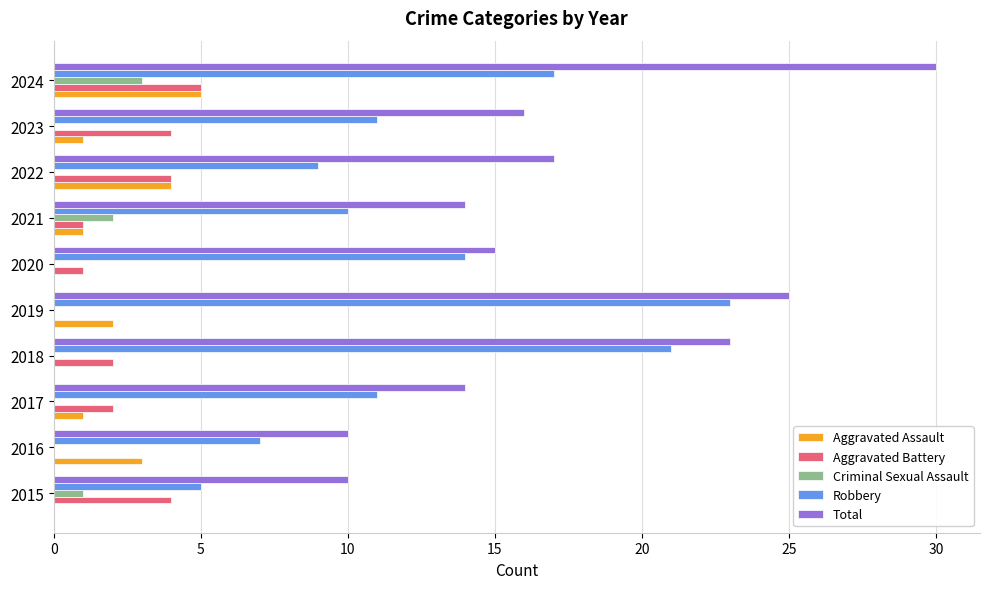

Which label corresponds to the largest value in the chart?

2024